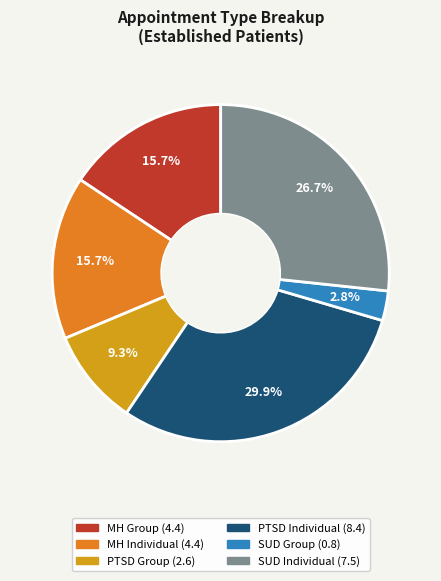

Is there a majority slice in this chart?

No